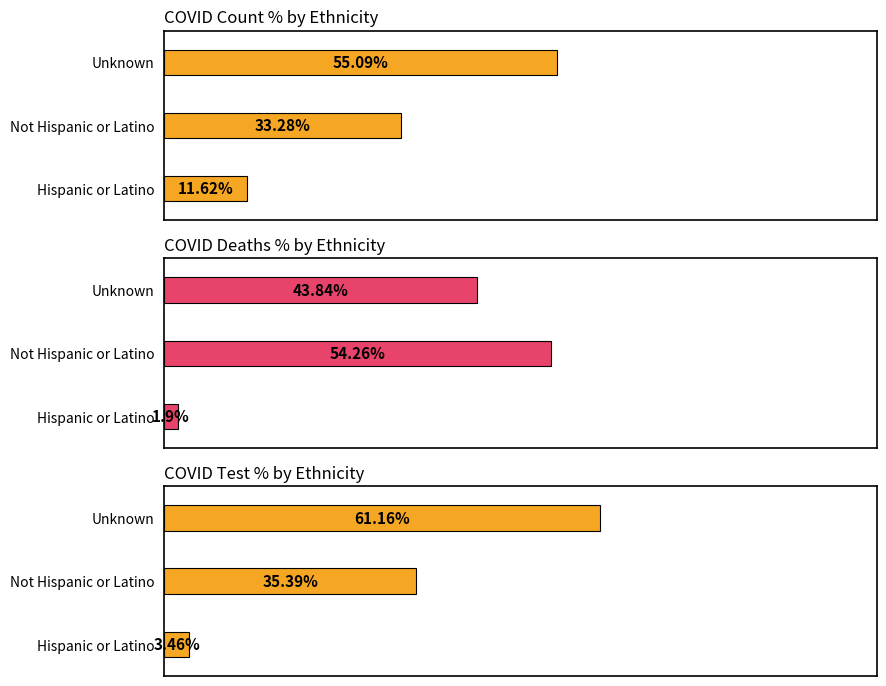

At how many categories does at least one series exceed 16?

2